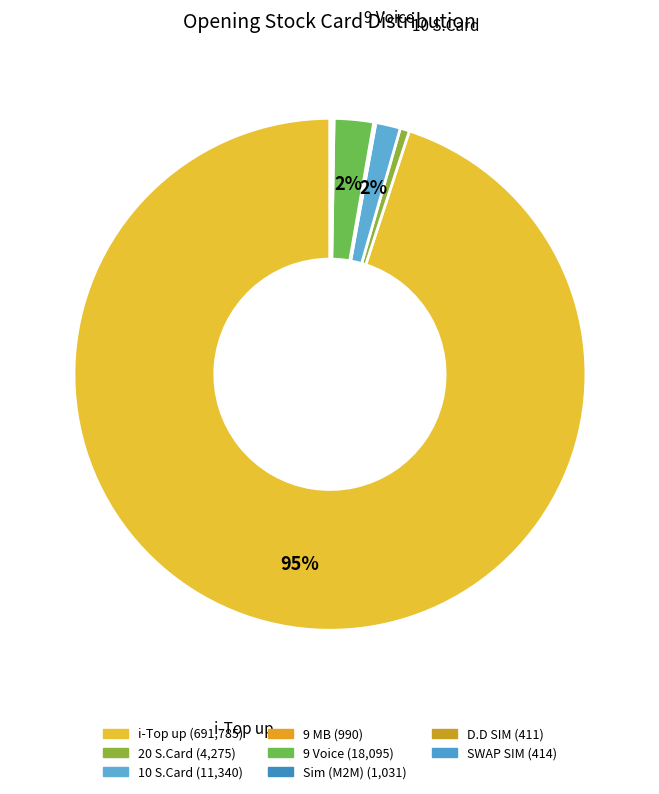

Approximately how many times larger is the value at SWAP SIM compared to Sim (M2M)?

0.4